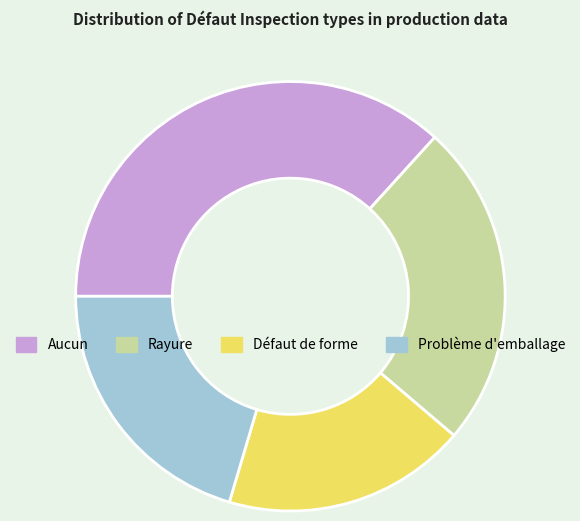

Which slice is the largest?

Aucun